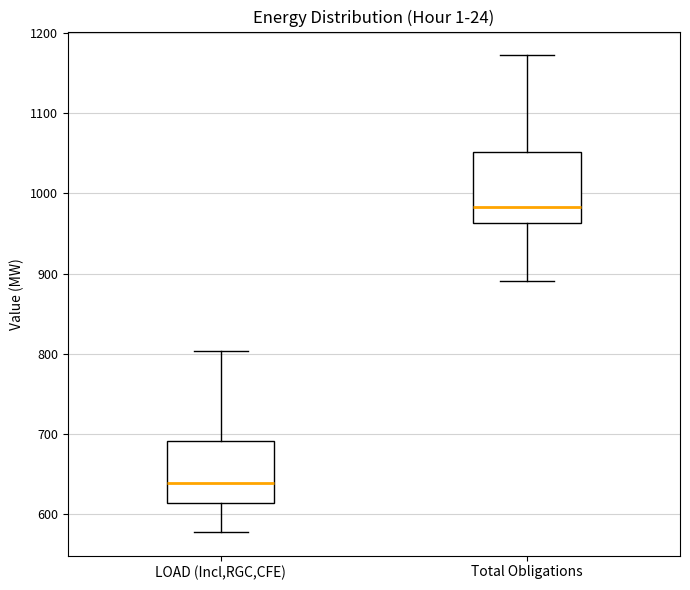

Reading left to right, read every box against the y-axis: the position of its median line, the range the box covers, and the ends of its whiskers. The values are not printed on the chart, so give them approximately, as read against the axis.

LOAD (Incl,RGC,CFE): median 640, box 610 to 690, whiskers 580 to 800
Total Obligations: median 980, box 960 to 1050, whiskers 890 to 1170